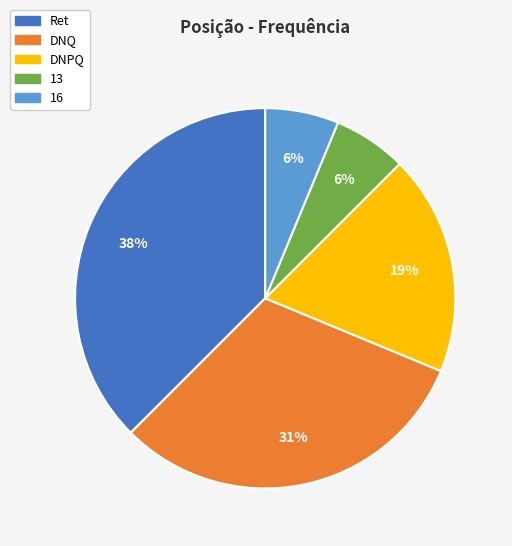

Between DNPQ and Ret, which is larger?

Ret